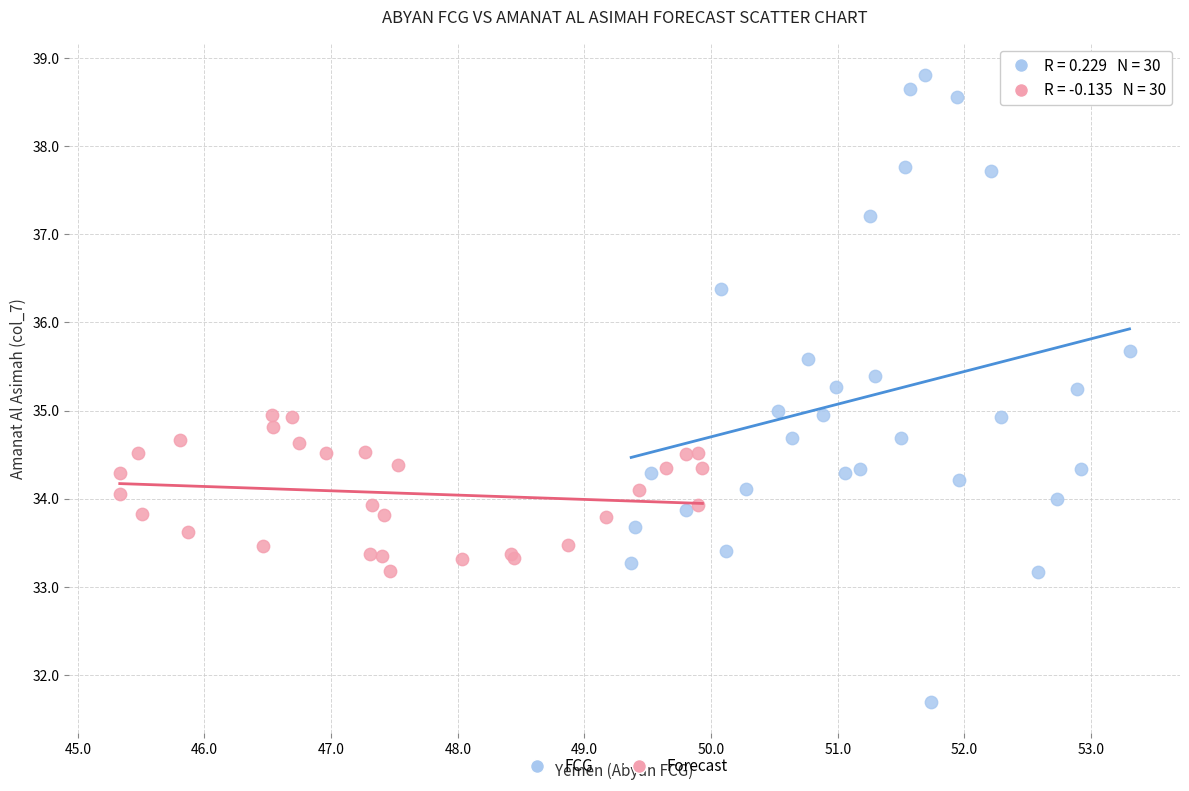

Which series reaches the minimum Y coordinate?

FCG